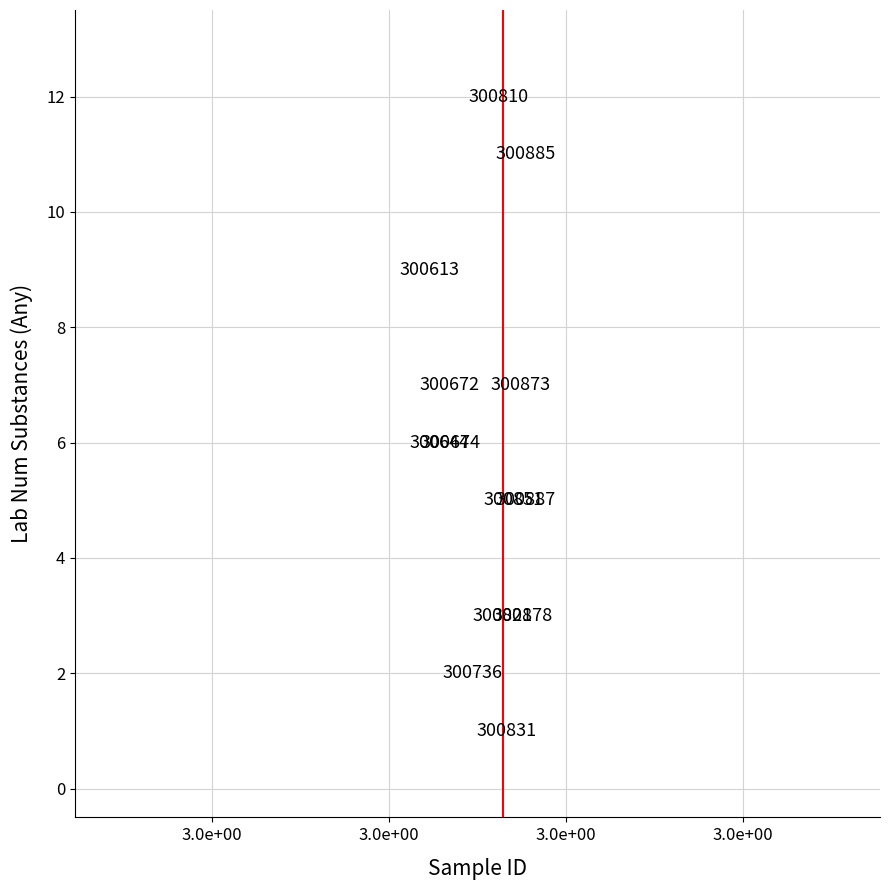

What Y value in the scatter plot is closest to 6?

6